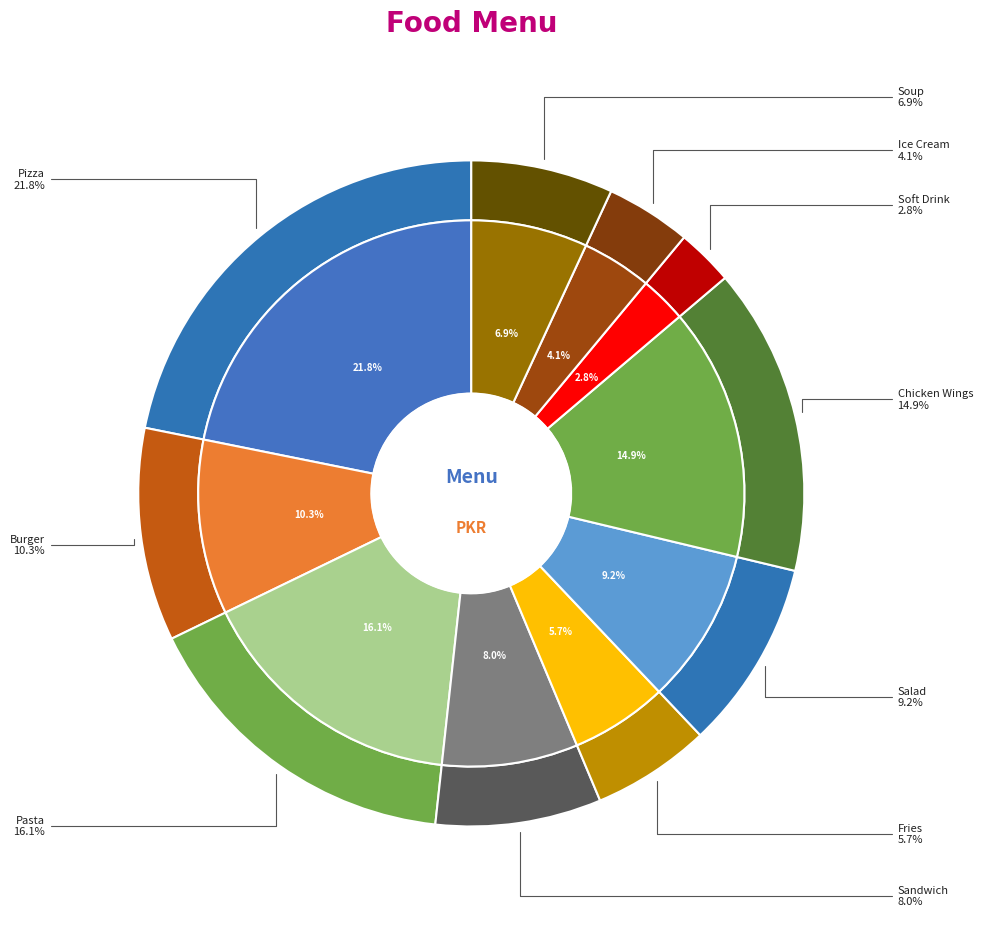

Which slice is the largest?

Pizza